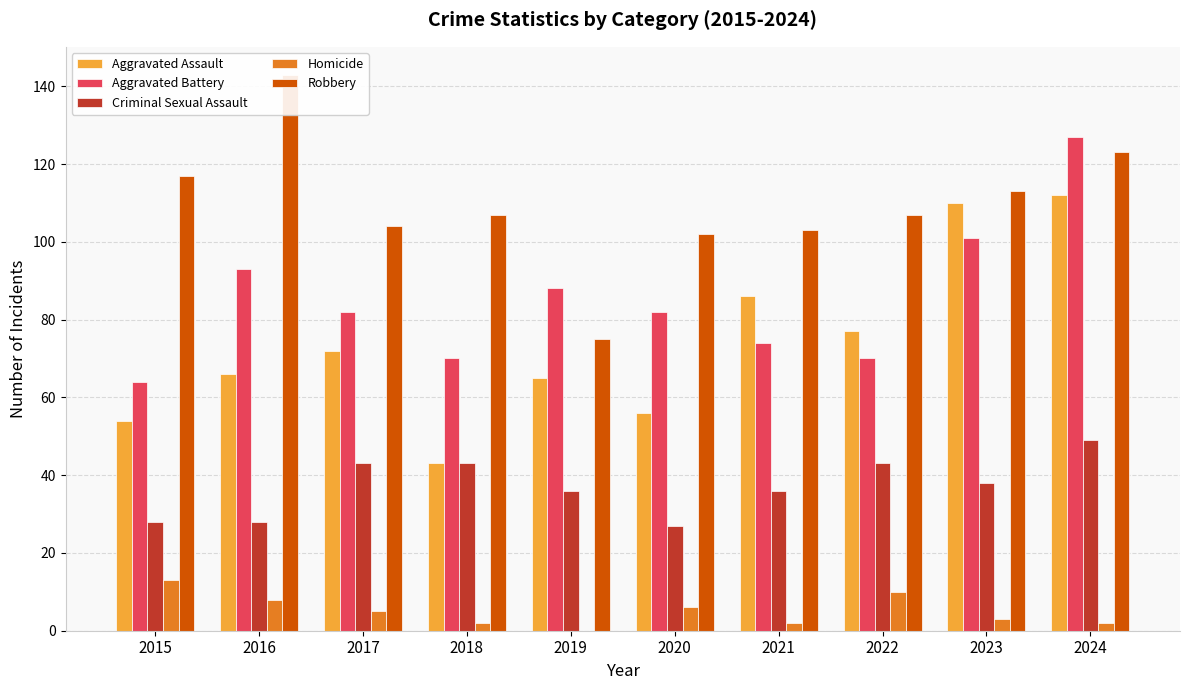

How many values in the Homicide series exceed 5?

4